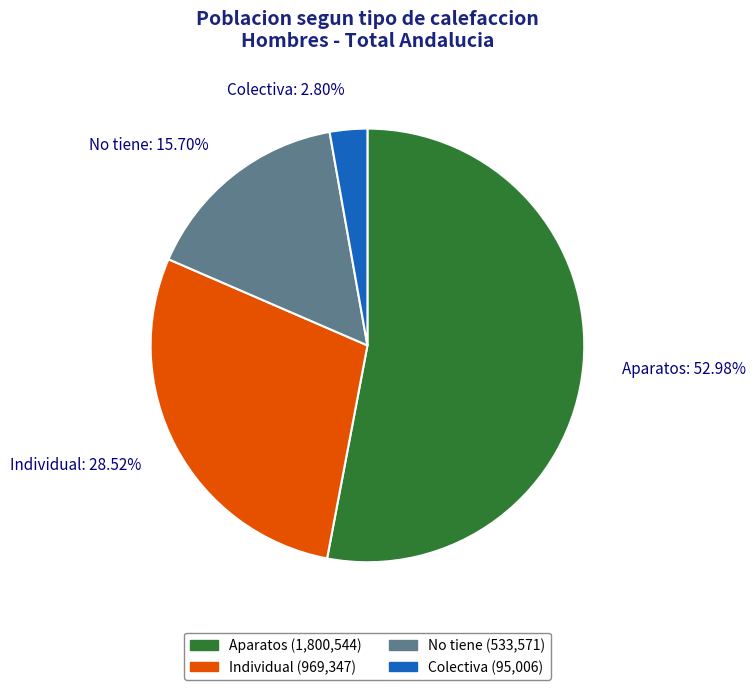

What is the total percentage of Aparatos and Individual?

81.5%